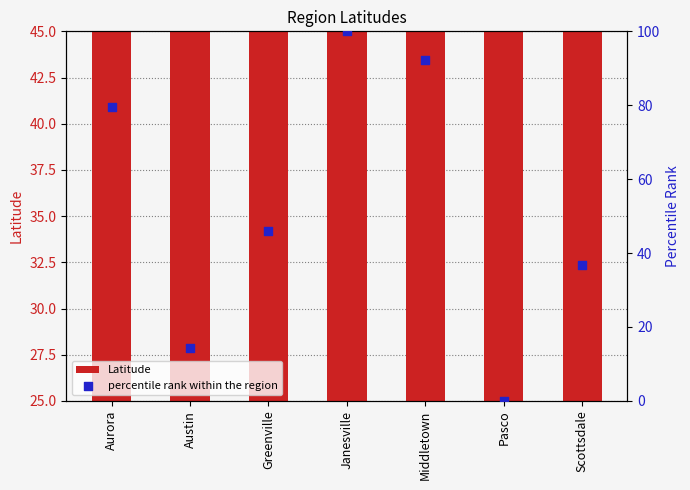

Which series has the largest total across all categories?

percentile rank within the region